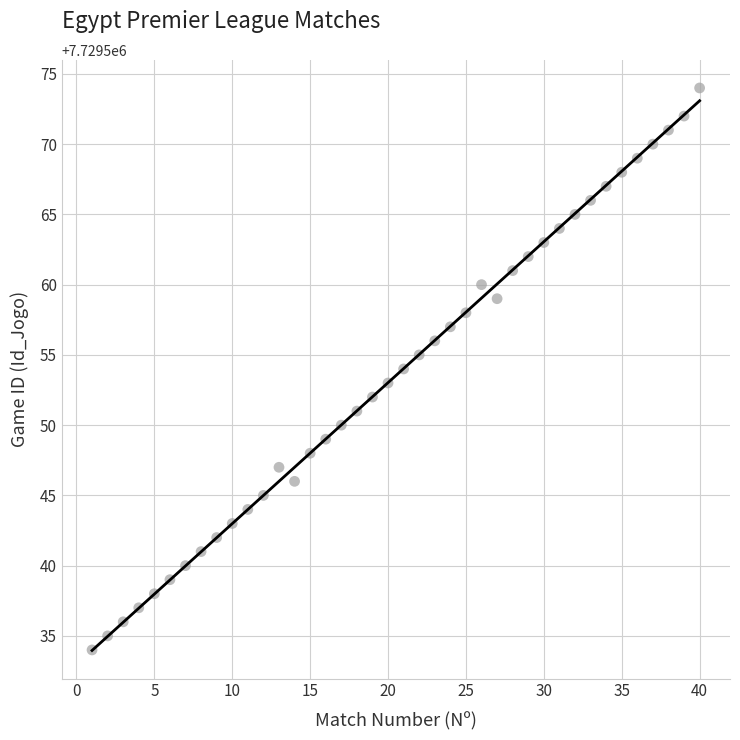

What is the range of X values (max minus min)?

39